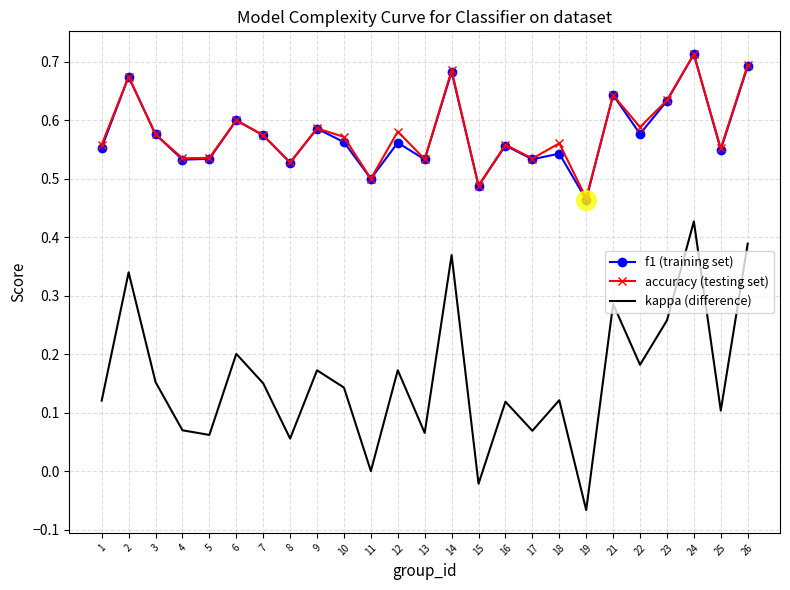

At which category is the sum across all series the highest?

24